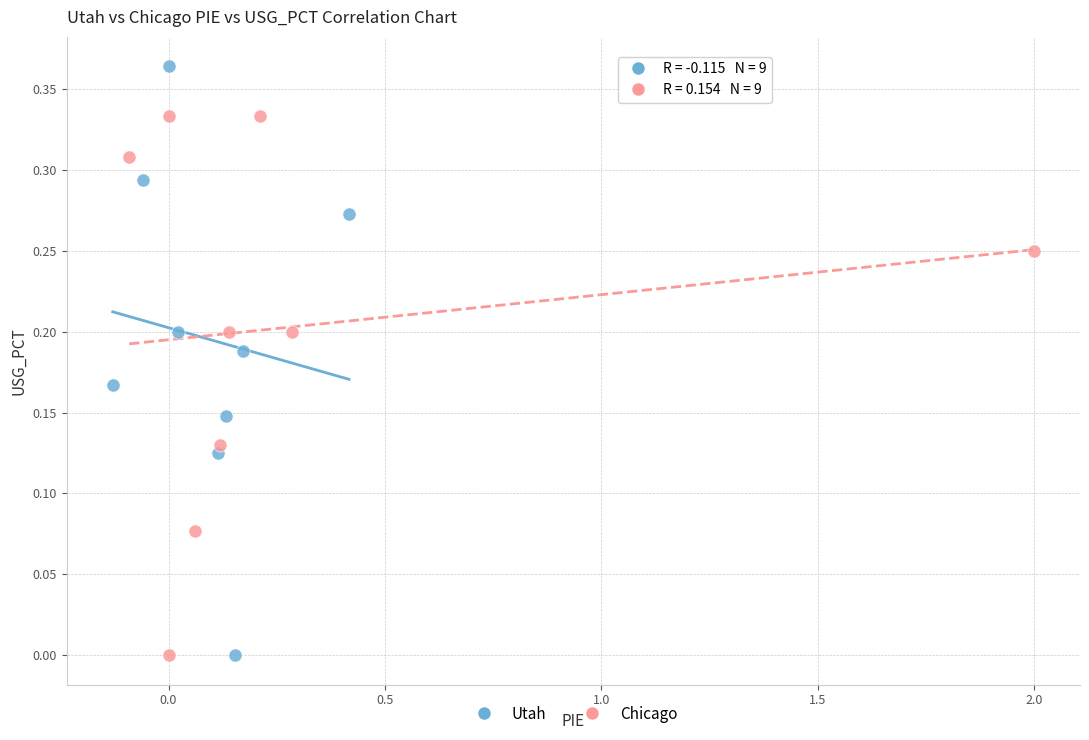

Which series reaches the maximum Y coordinate?

Utah